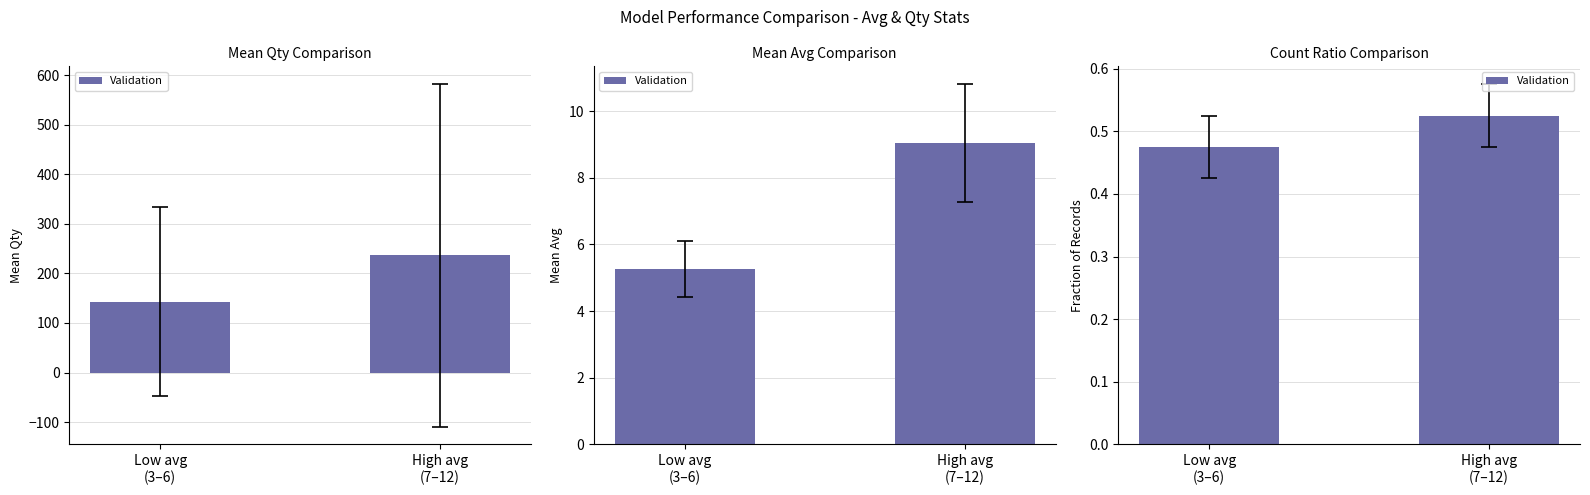

Which has a higher value, Low avg
(3–6) or High avg
(7–12)?

High avg
(7–12)